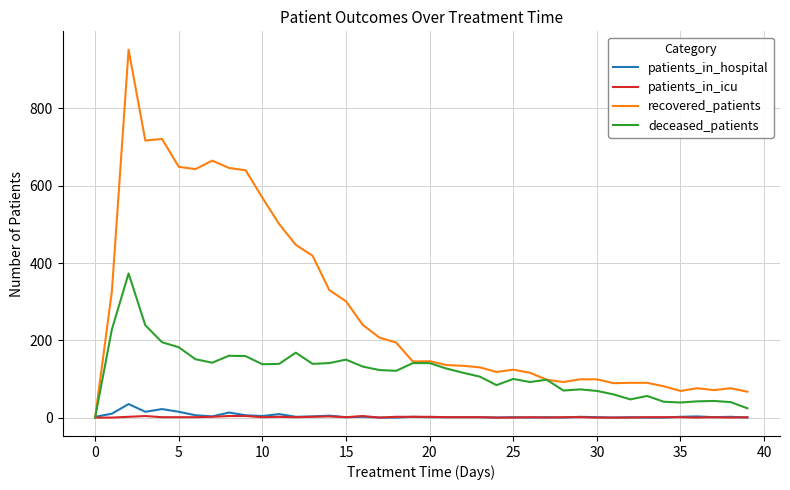

What is the maximum value for deceased_patients?

373